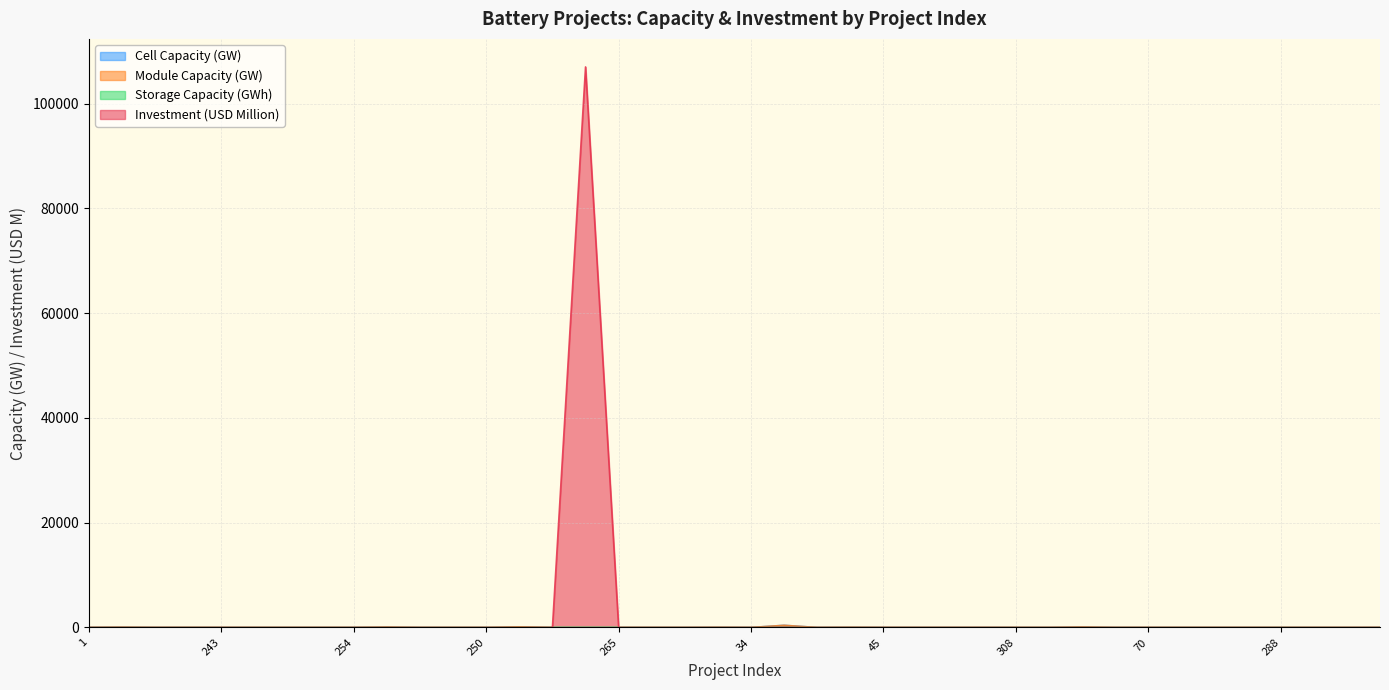

How many interior local peaks does the Cell Capacity (GW) series have?

10